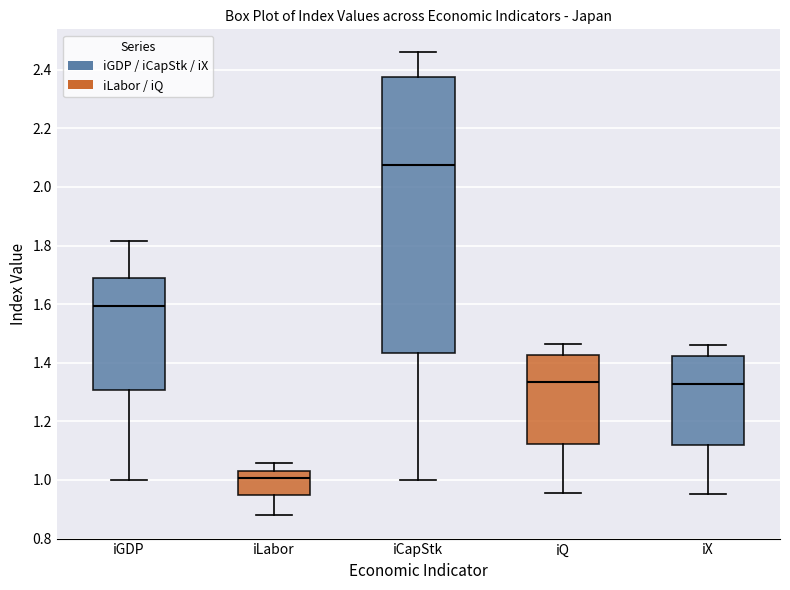

Which box has the highest median line?

iCapStk